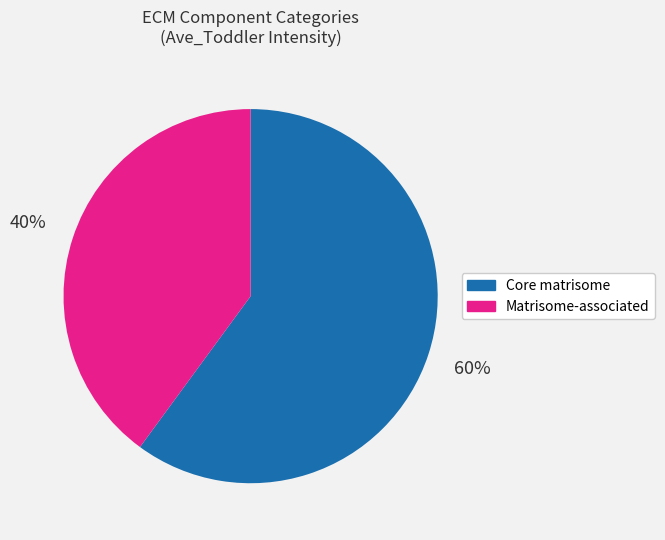

Is there a majority slice in this chart?

Yes